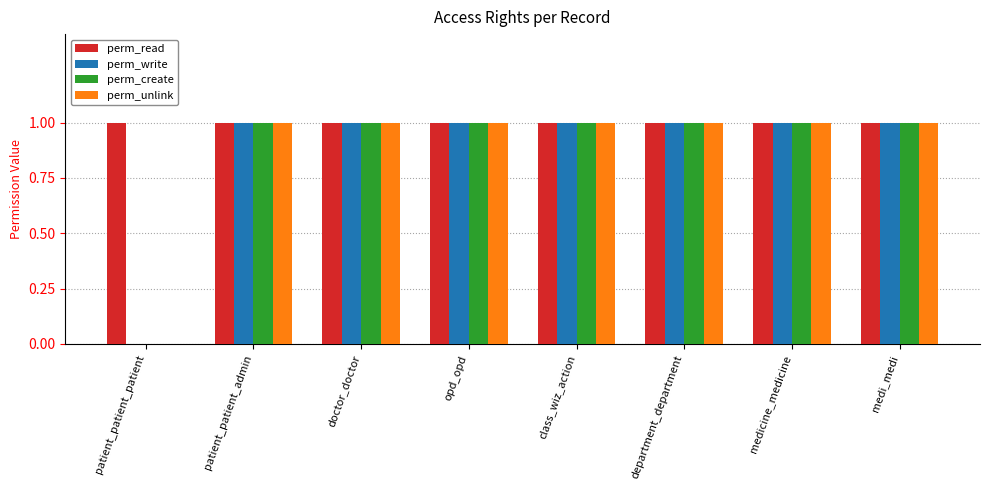

How many data points does each series have?

8